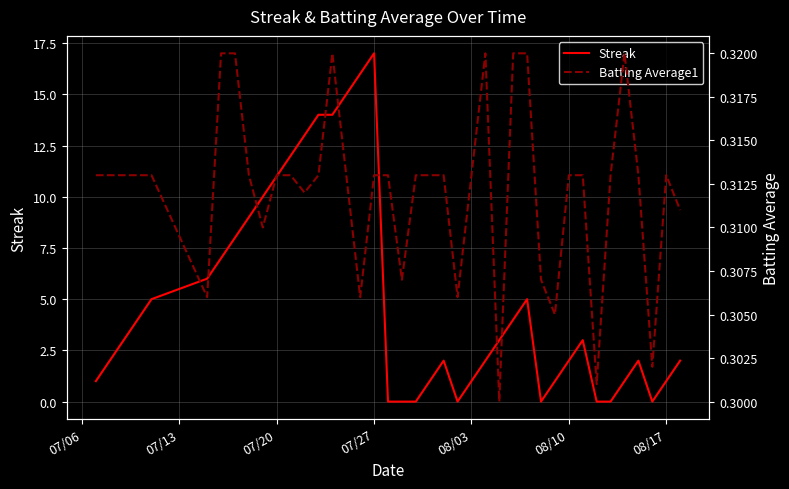

At which label does Streak reach its peak?

07/27